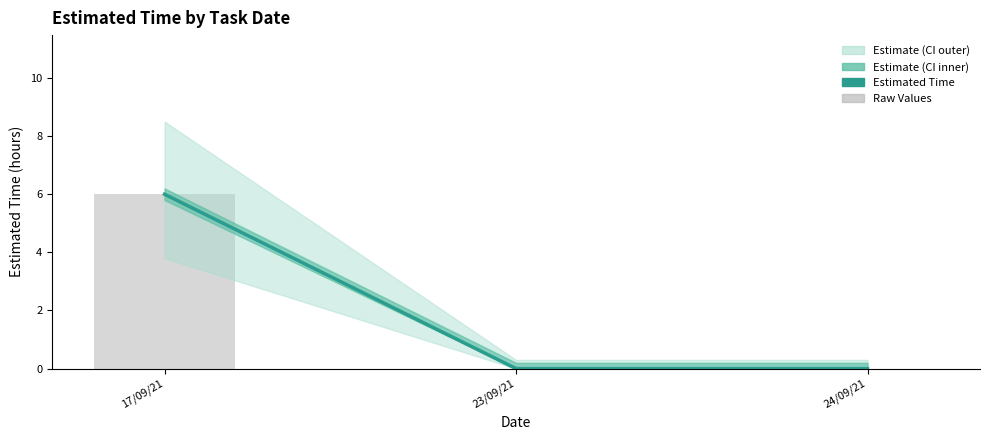

Which category has the highest value in the Raw Estimated Time series?

17/09/21